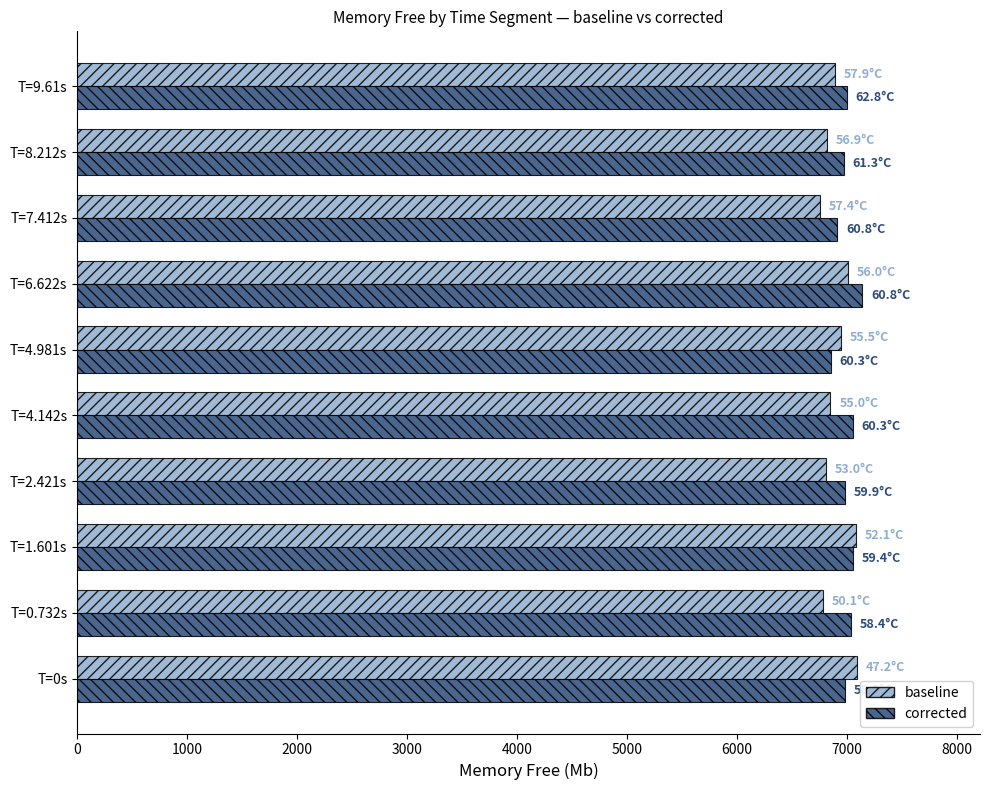

What is the minimum value shown in the chart?

6759.0